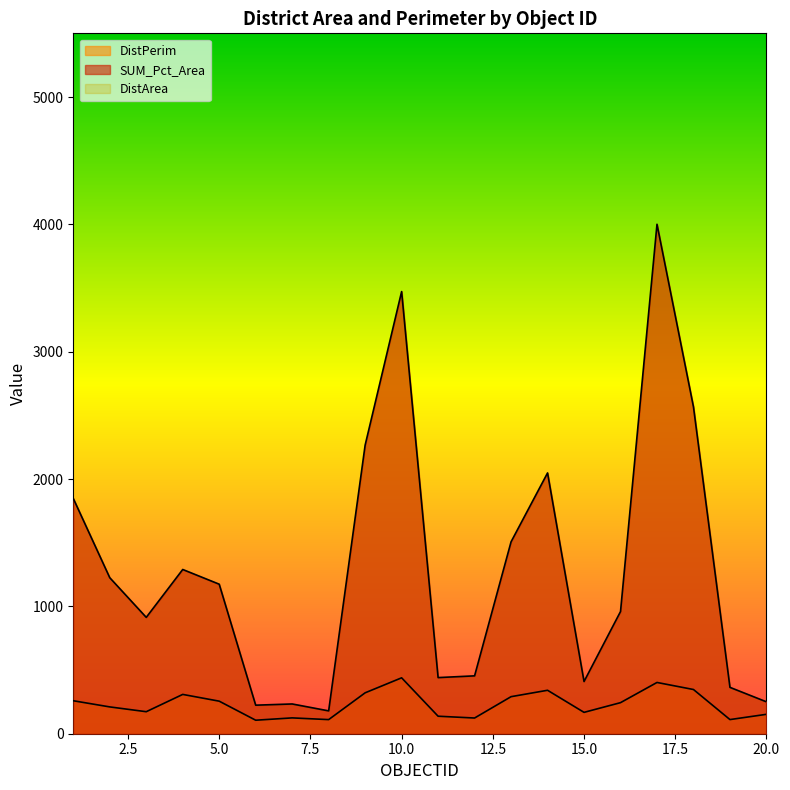

At how many categories does at least one series exceed 682?

12